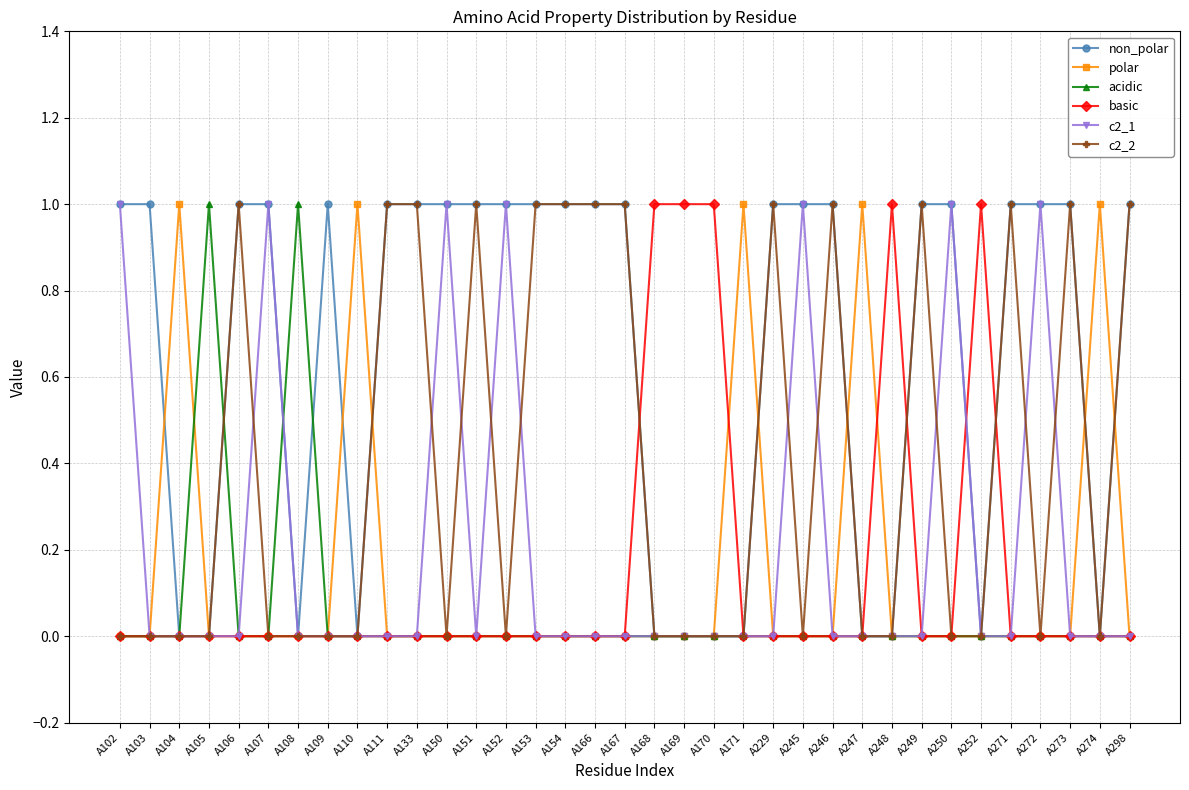

How many data points does each series have?

35